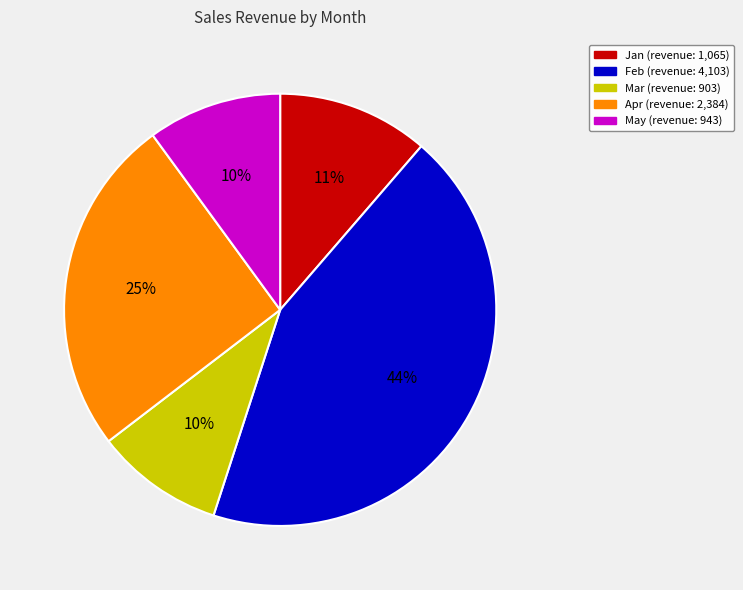

To the nearest percent, what is the difference between the largest and smallest slice percentages?

34%